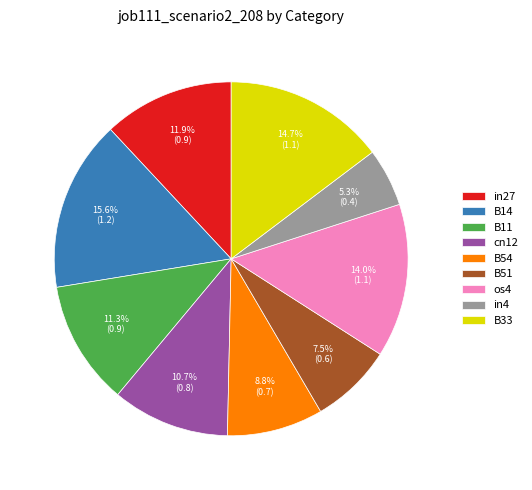

How many slices are in this pie chart?

9